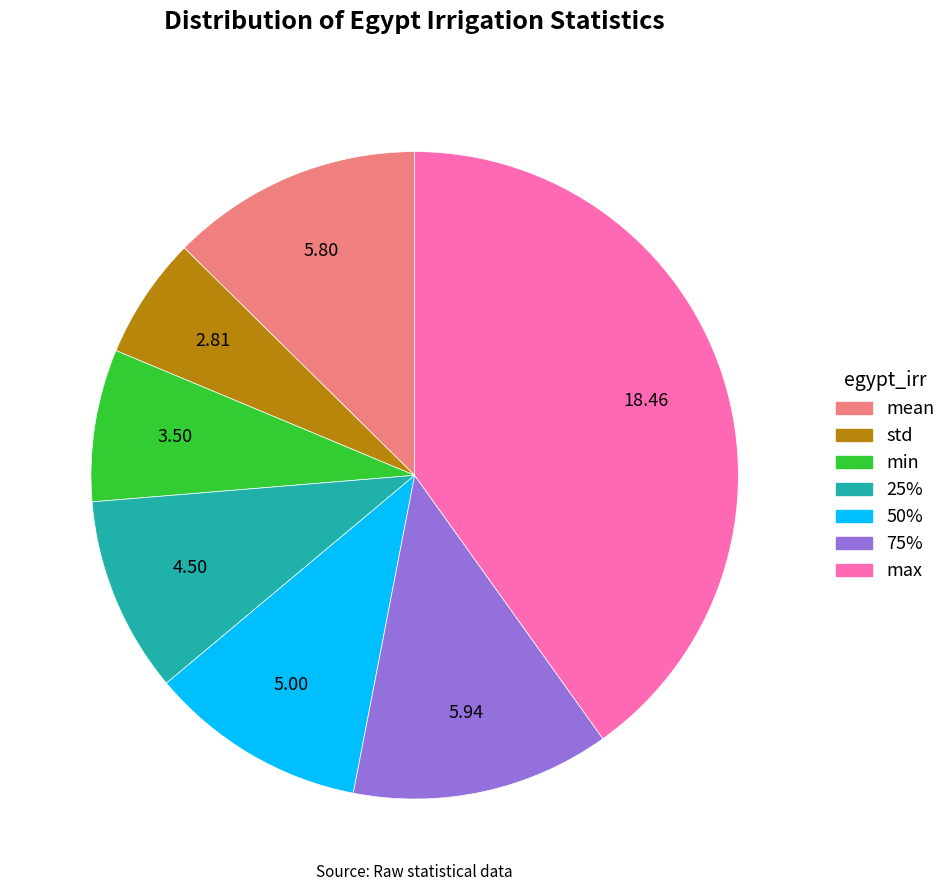

What is the smallest slice in the pie chart?

std